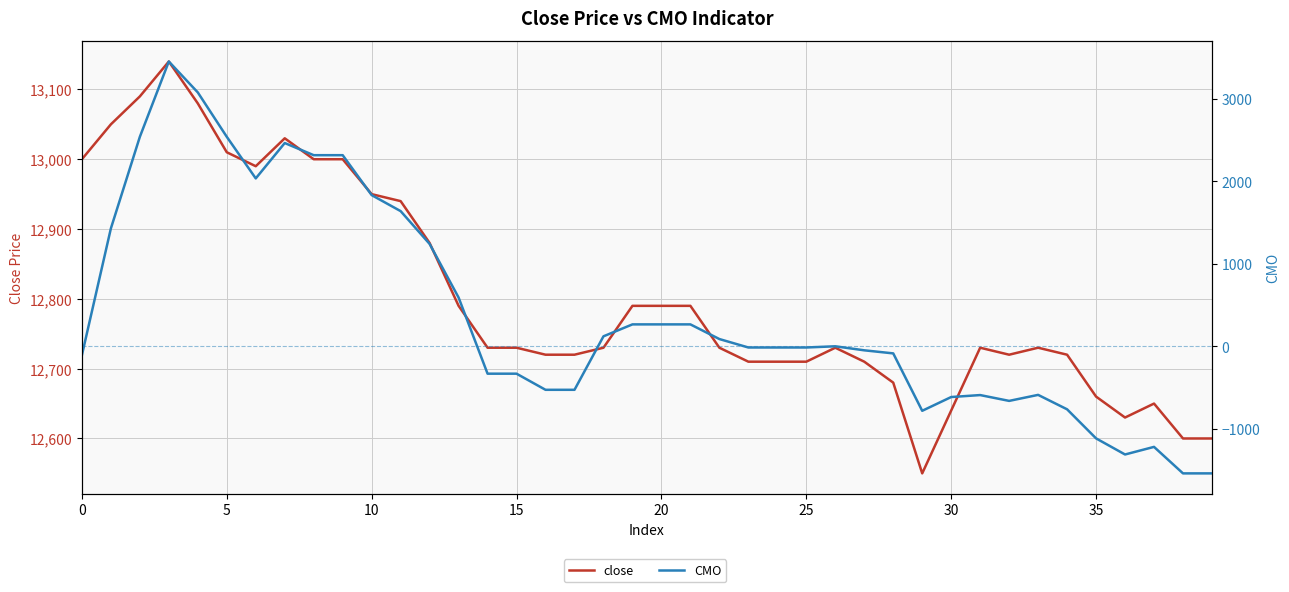

What is the approximate value of close at 15?

12730.0